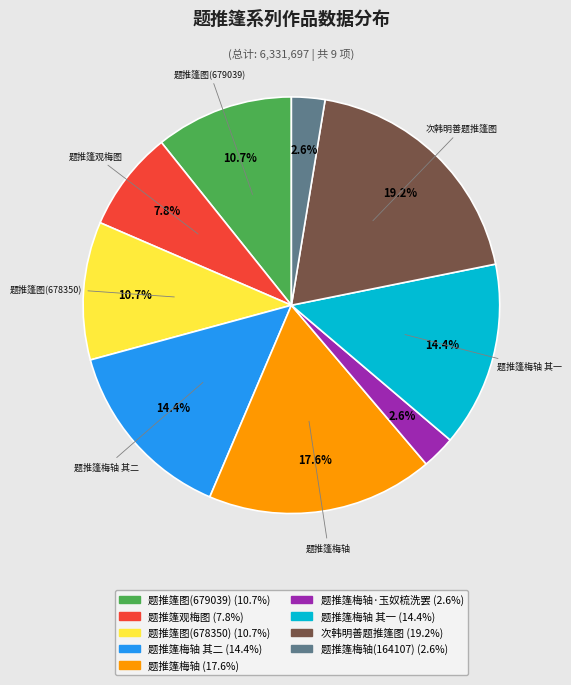

Does any single category account for the majority?

No